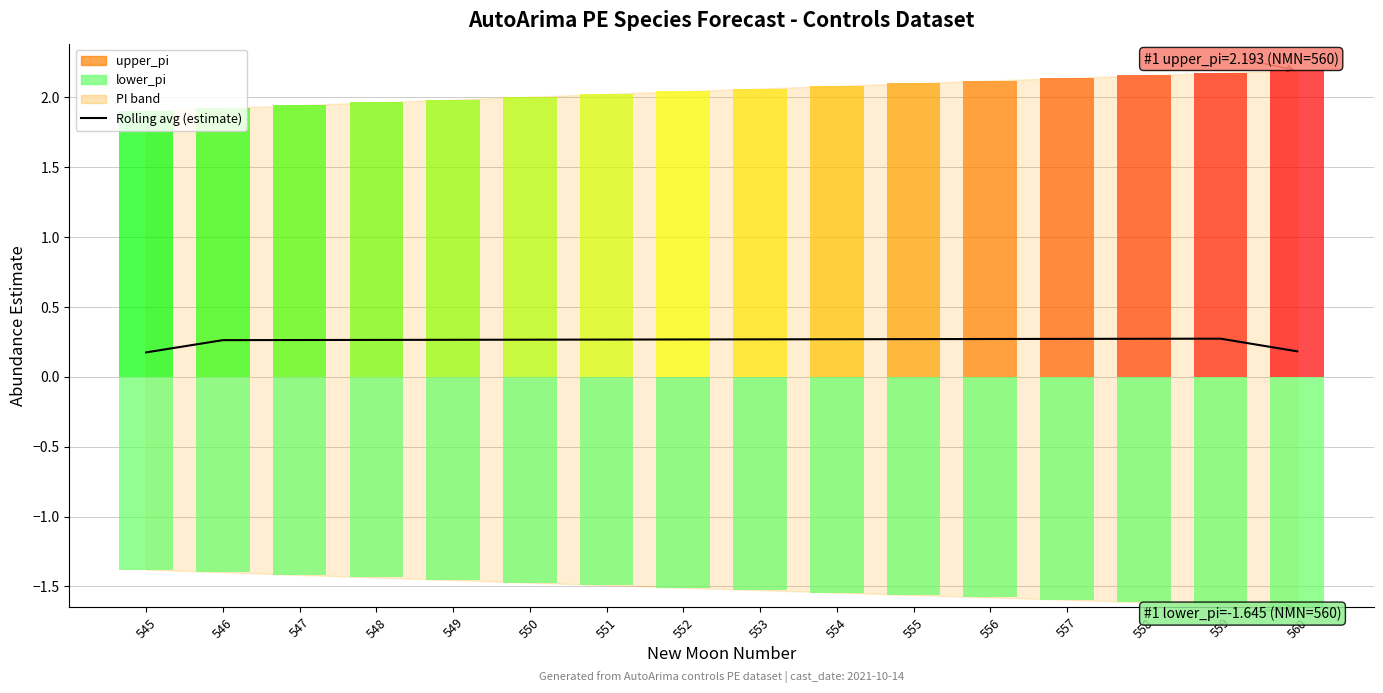

How many values are between 0 and 1?

16